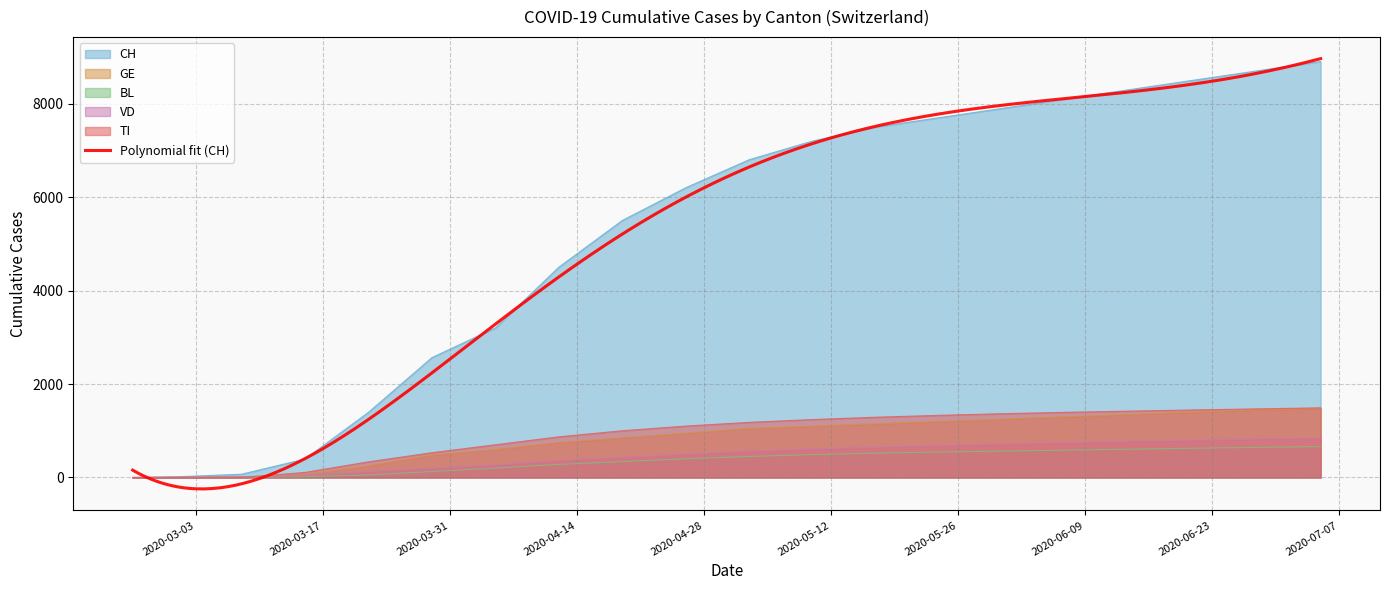

Is the value of CH at 2020-05-24 greater than the value of VD at 2020-05-24?

Yes